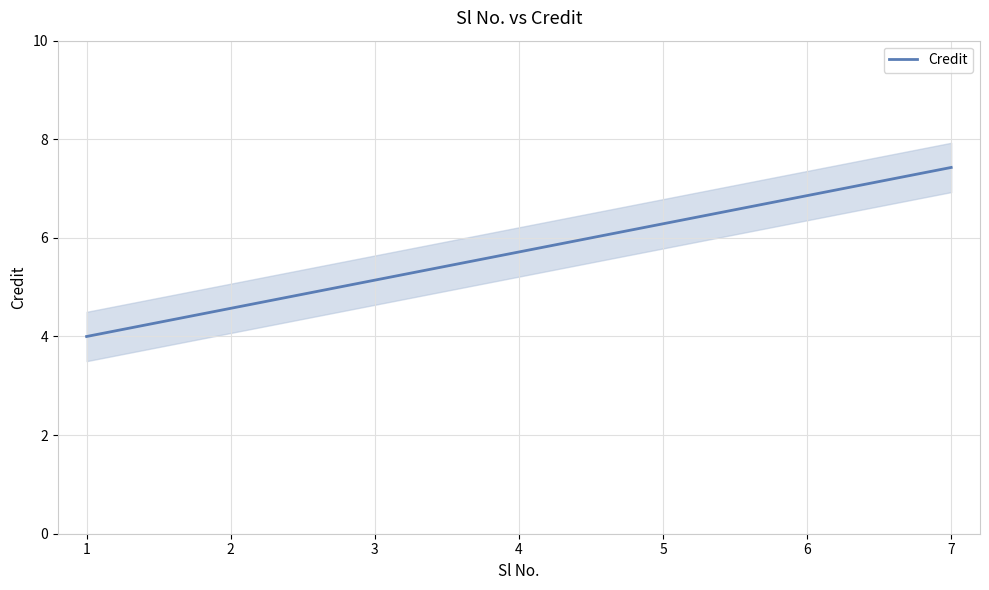

At which label does Credit first exceed 5?

3